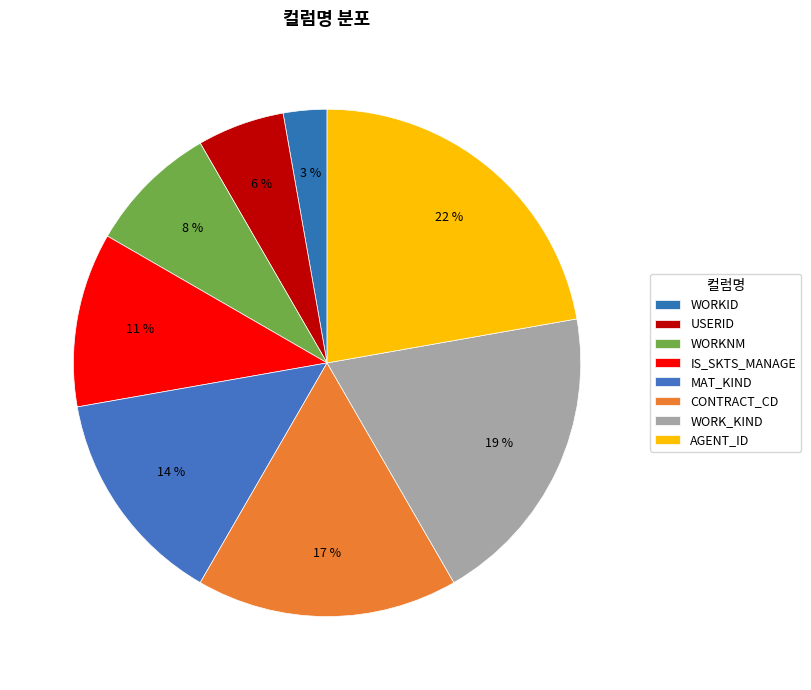

What percentage is the WORKNM slice, to the nearest percent?

8%